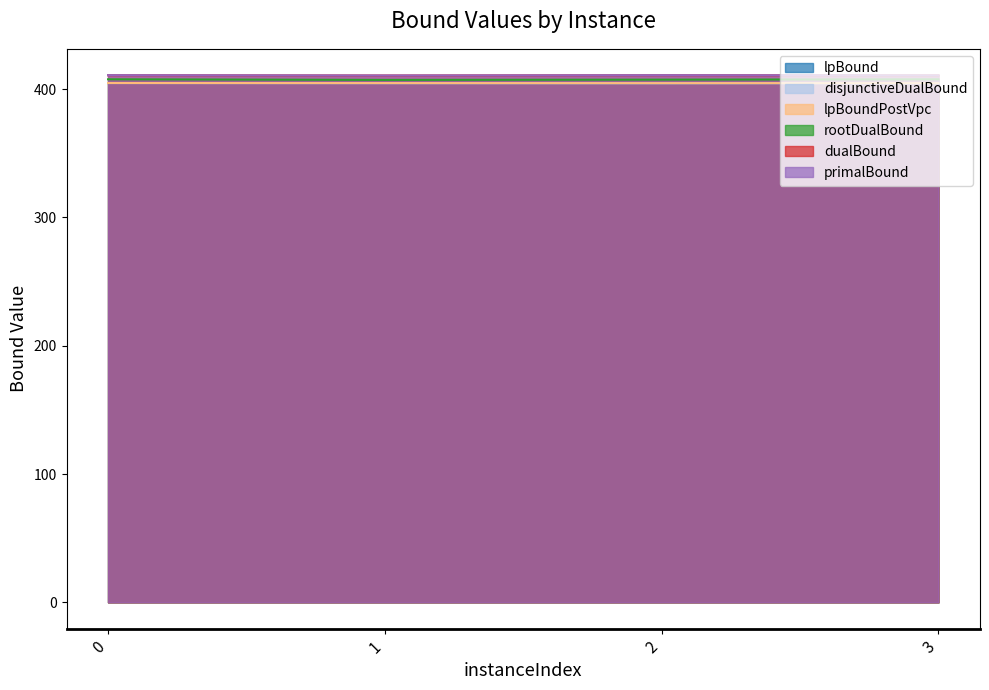

What is the maximum value for rootDualBound?

407.6